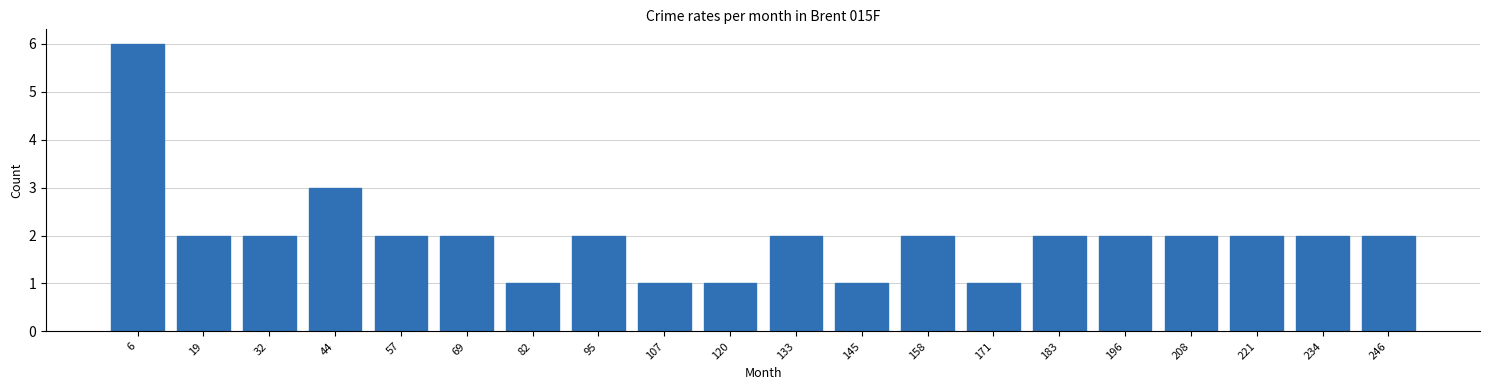

Reading left to right, what are all the values shown in this chart?

6	2	2	3	2	2	1	2	1	1	2	1	2	1	2	2	2	2	2	2